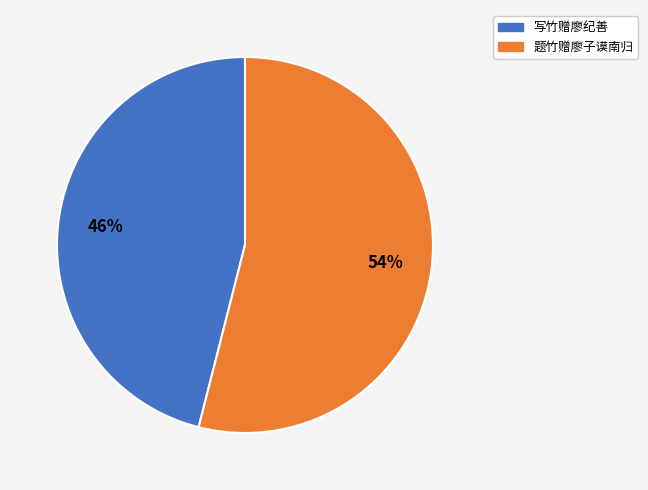

Between 题竹赠廖子谟南归 and 写竹赠廖纪善, which is larger?

题竹赠廖子谟南归